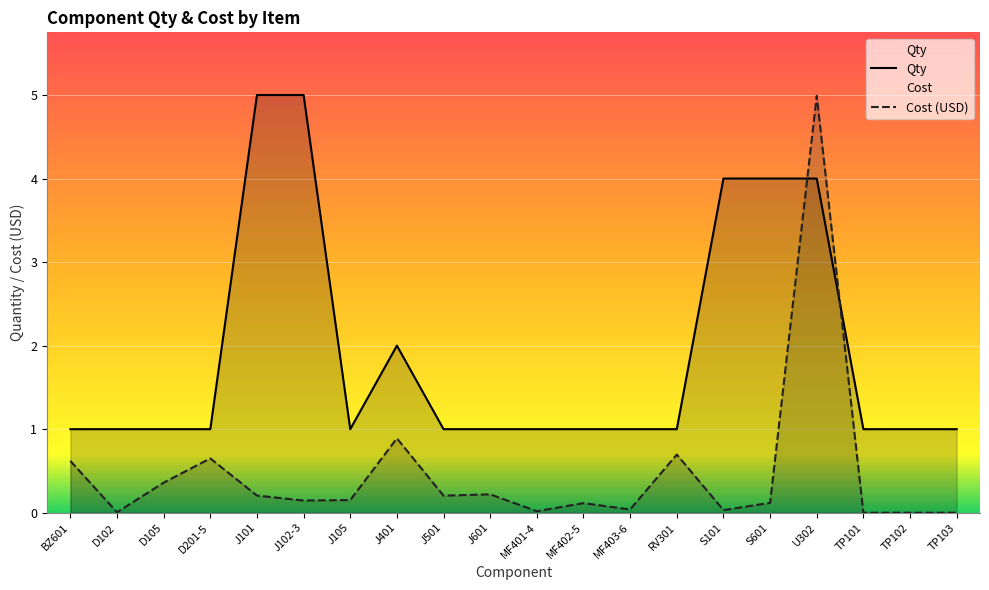

At which category does Qty reach its first local peak?

J401